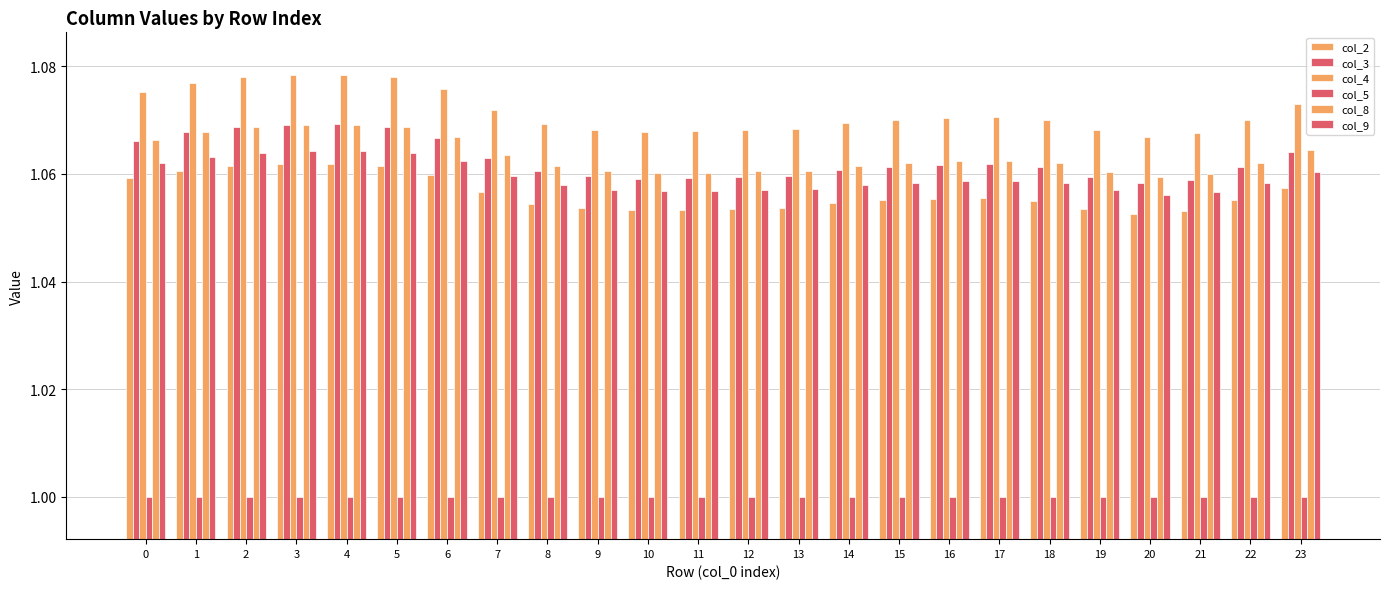

Does the chart contain stacked bars?

No